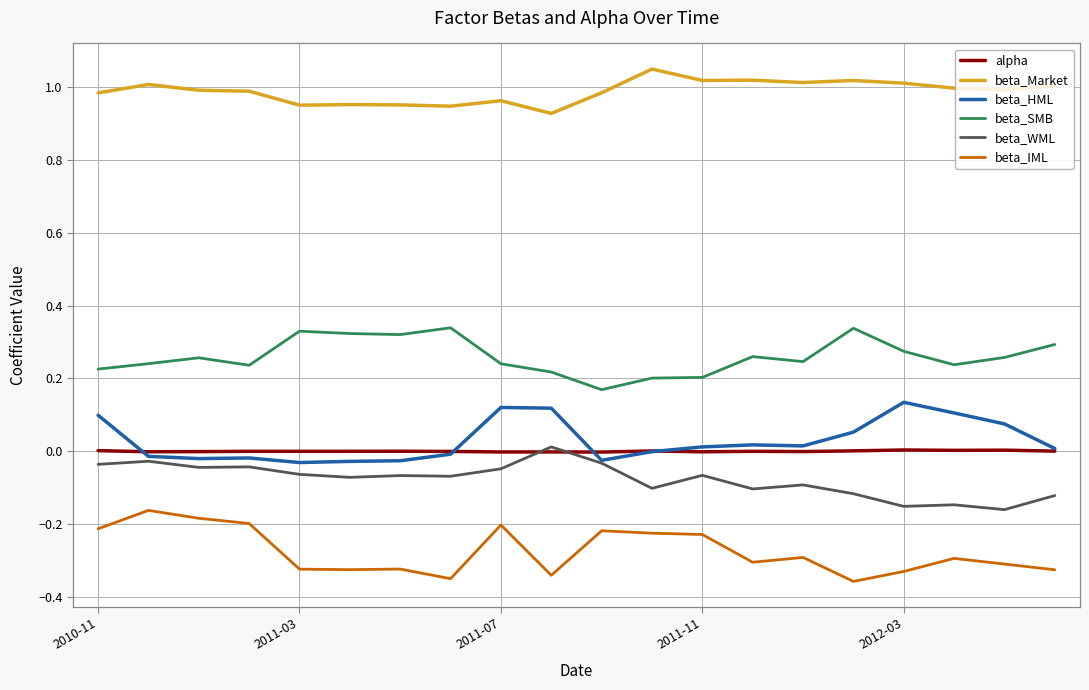

How many lines are shown in the chart?

6